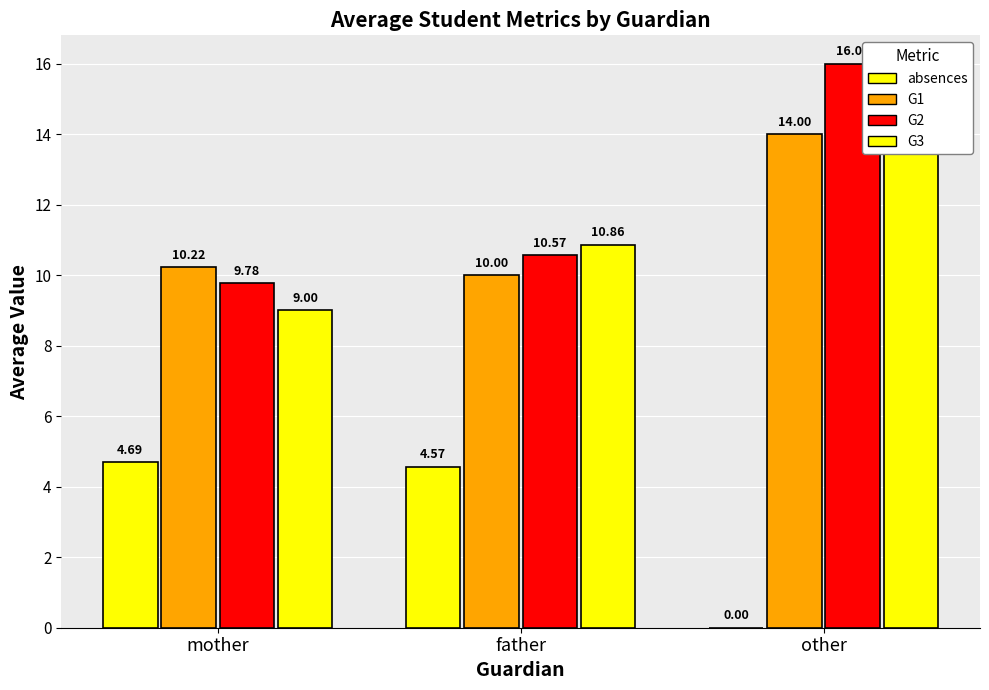

Is it true that G3 equals 9.0 at mother?

True